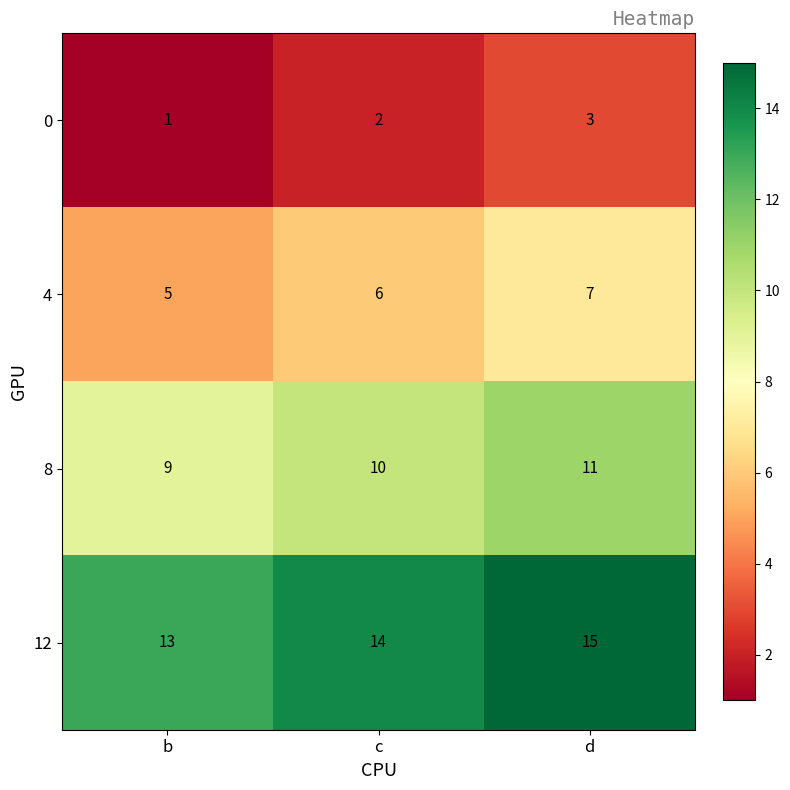

Which label corresponds to the largest value in the chart?

d